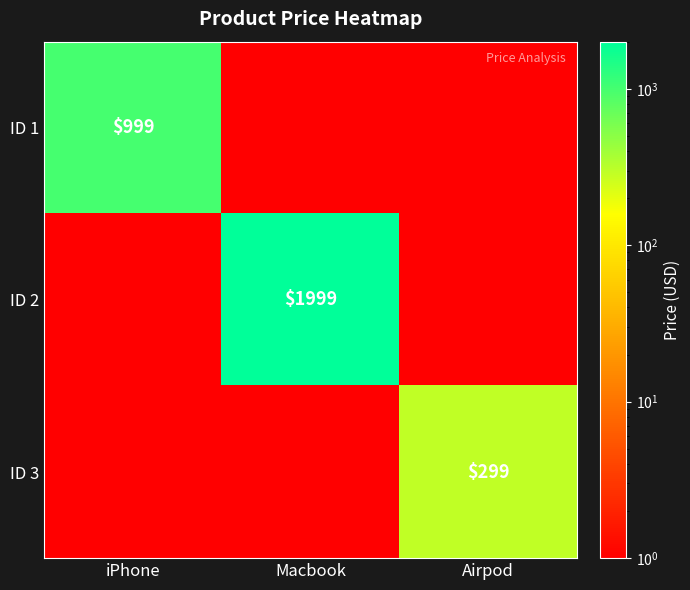

The ID 1 series shows 616 at iPhone. True or false?

False